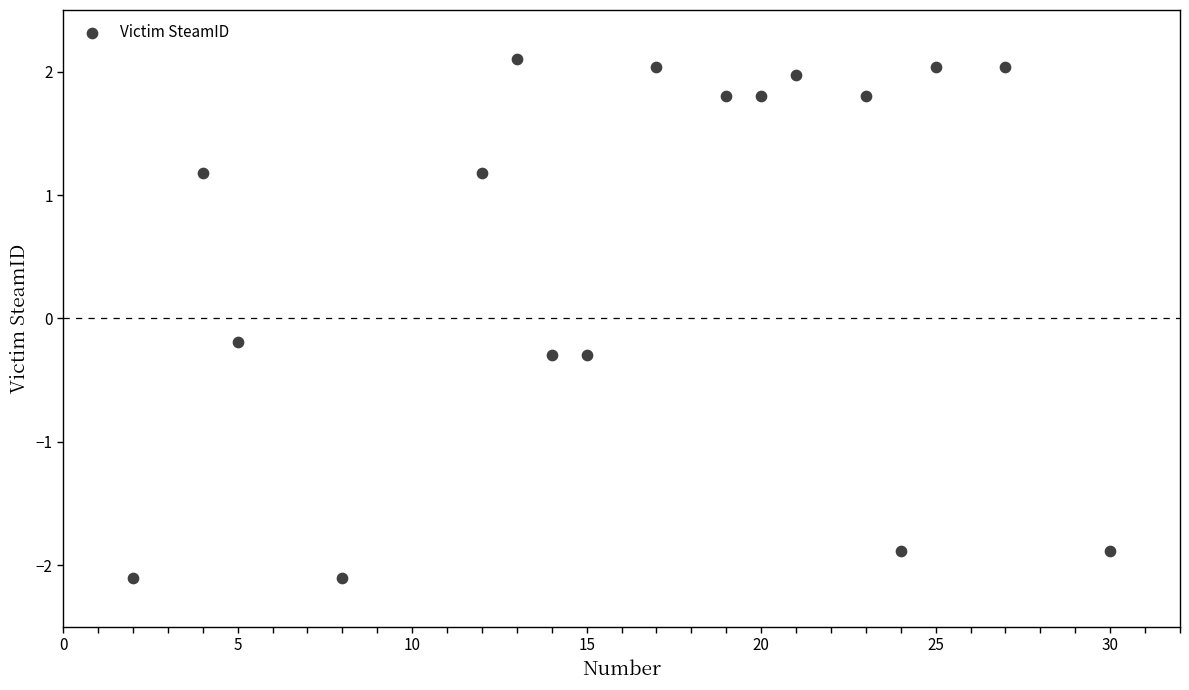

What is the range of X values (max minus min)?

28.0